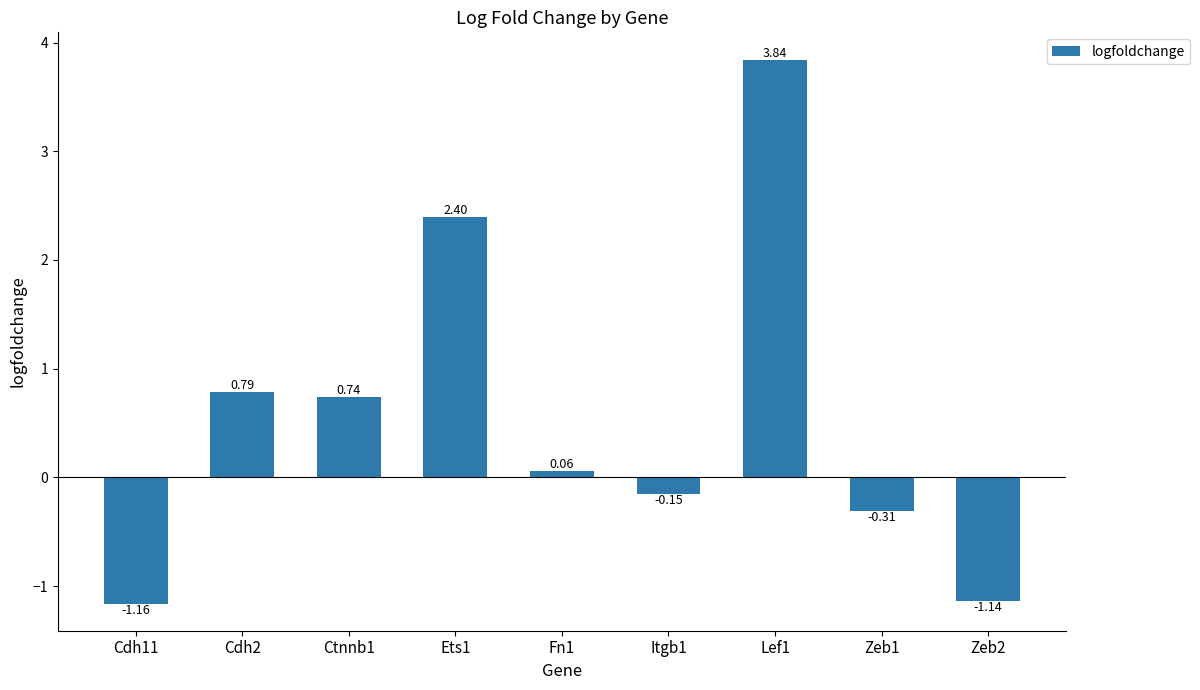

What is the difference between the second highest and second lowest values?

3.5